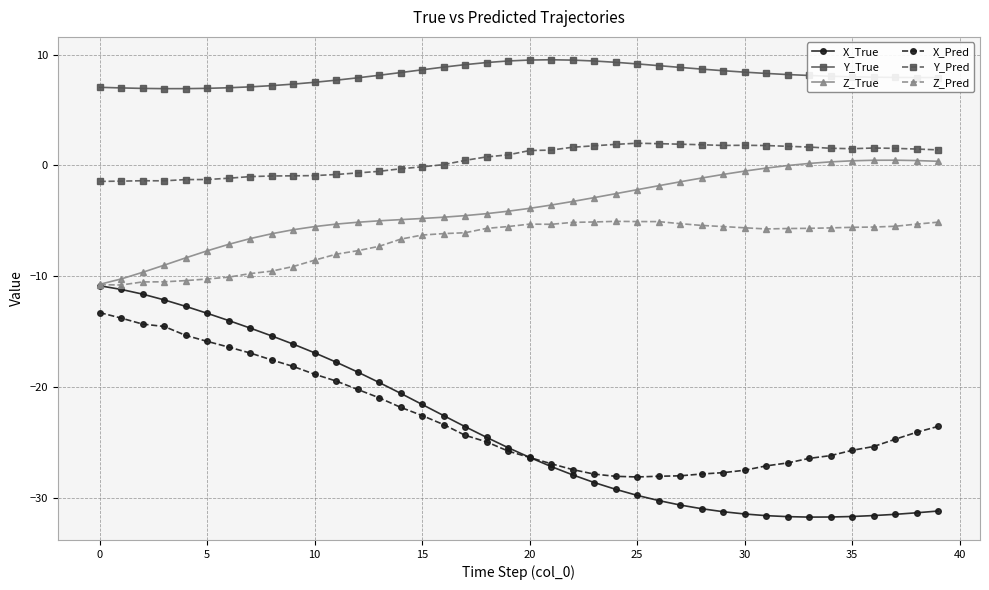

True or false: X_Pred and Y_True cross at least once.

False